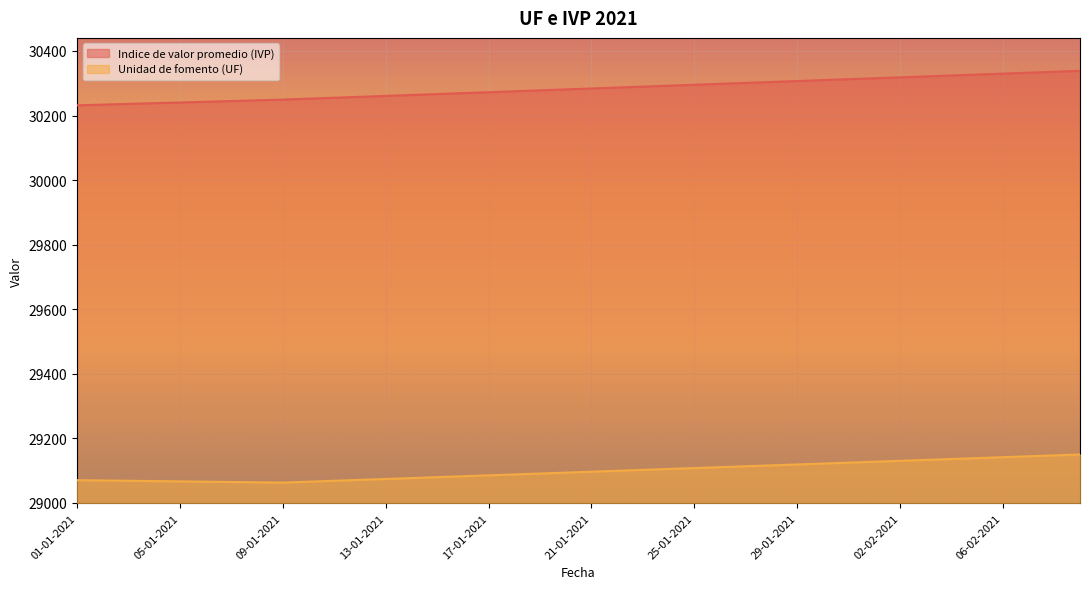

The value of Indice de valor promedio (IVP) at 02-01-2021 is 46280.3. True or false?

False